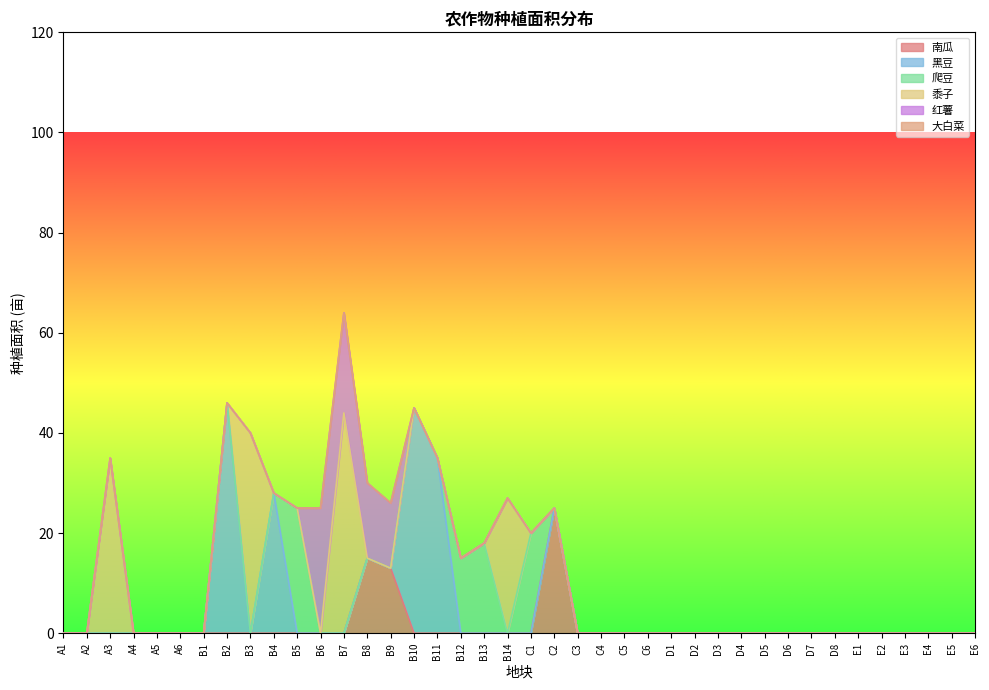

What is the sum of all 爬豆 values?

78